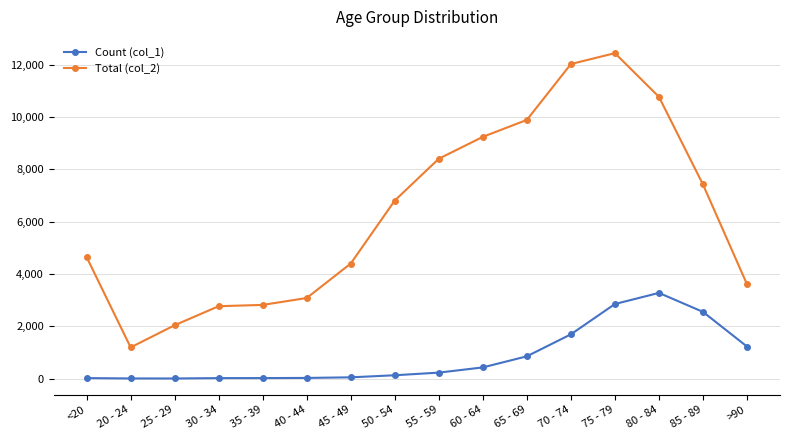

True or false: Count (col_1) and Total (col_2) cross at least once.

False